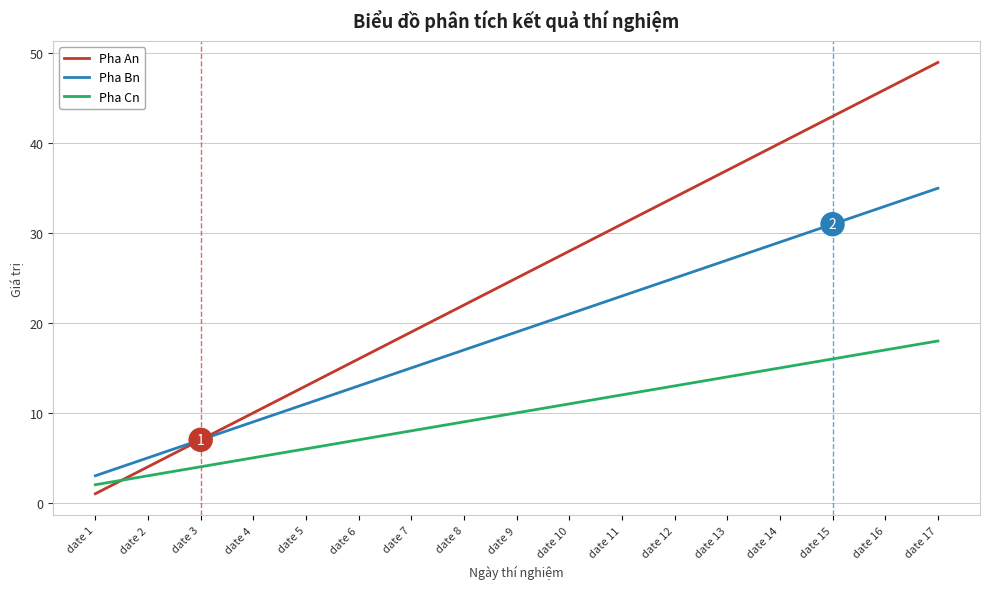

How many intersections are there between Pha An and Pha Cn?

1